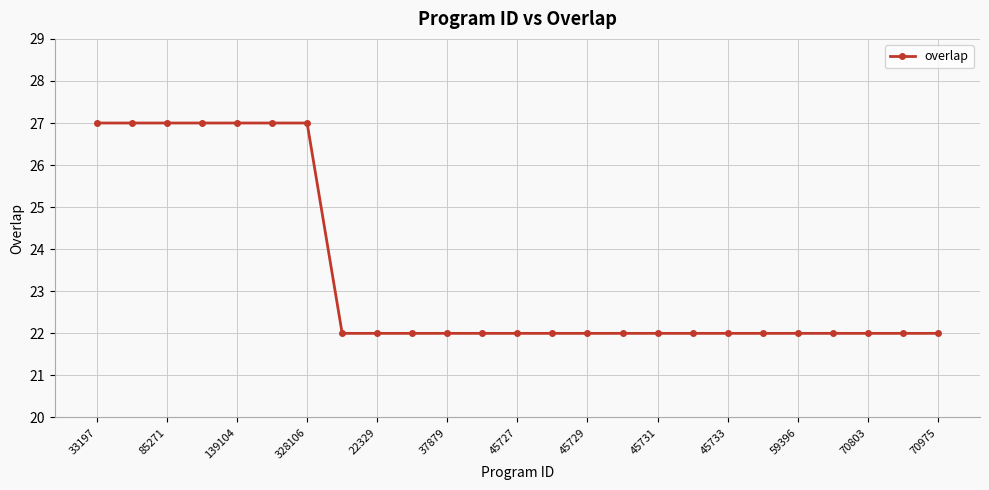

Reading left to right, list all the values displayed in this chart.

27	27	27	27	27	27	27	22	22	22	22	22	22	22	22	22	22	22	22	22	22	22	22	22	22